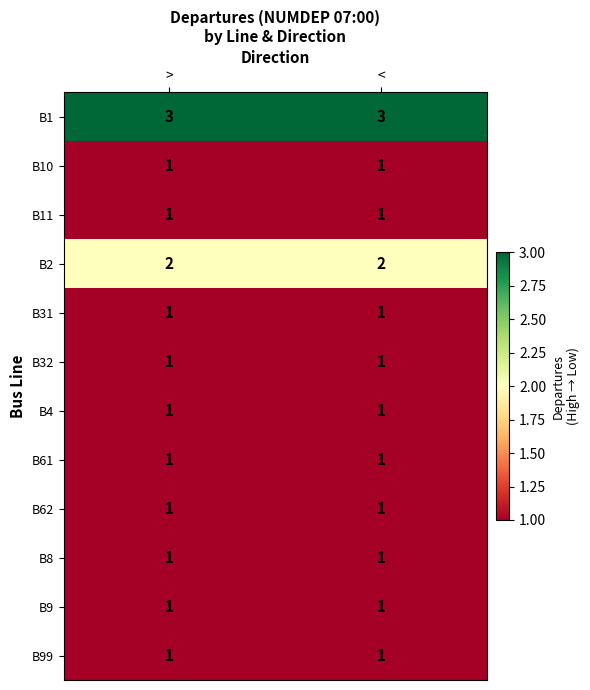

Which series has the largest total across all categories?

B1